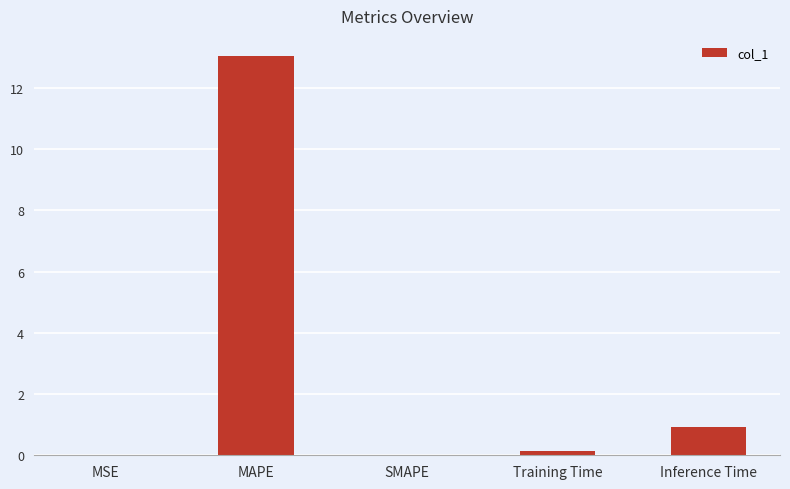

What is the greatest value displayed?

13.0